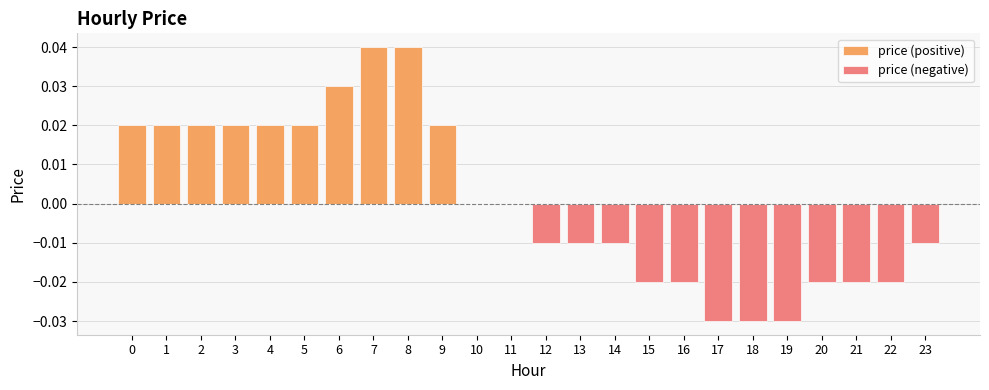

At which category is the sum across all series the highest?

7